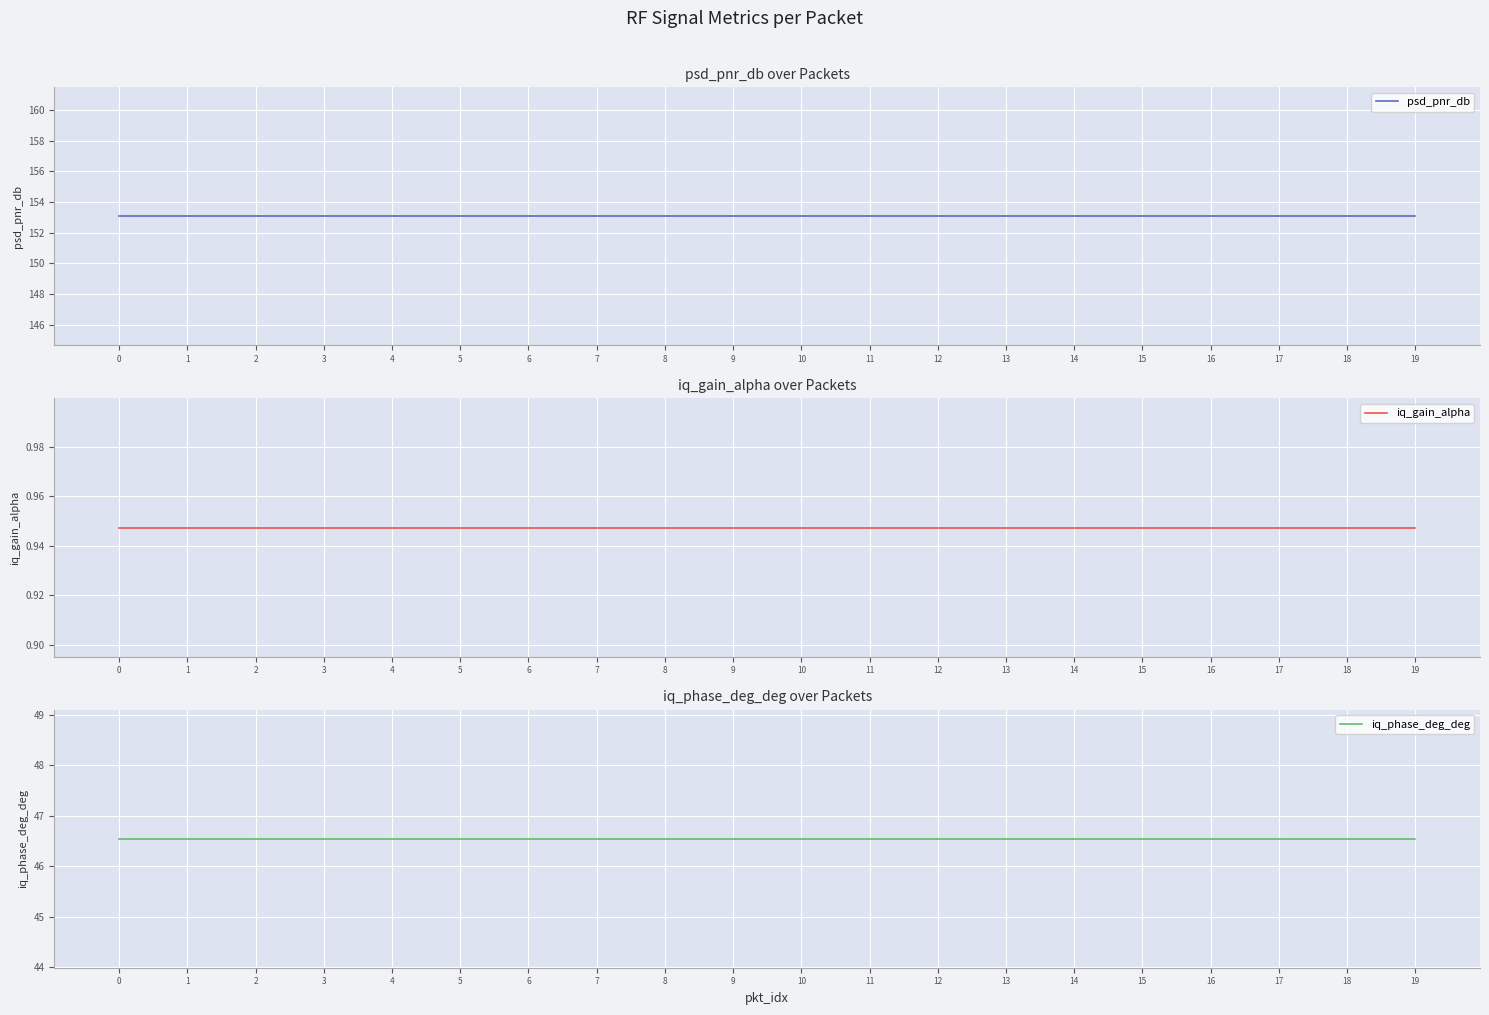

Is this an area chart (filled region under the line)?

No